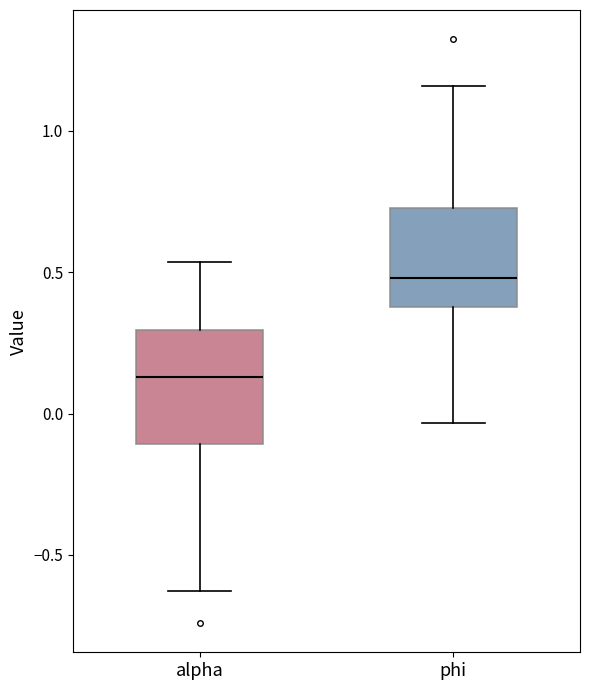

Which box's median line is the lowest?

alpha